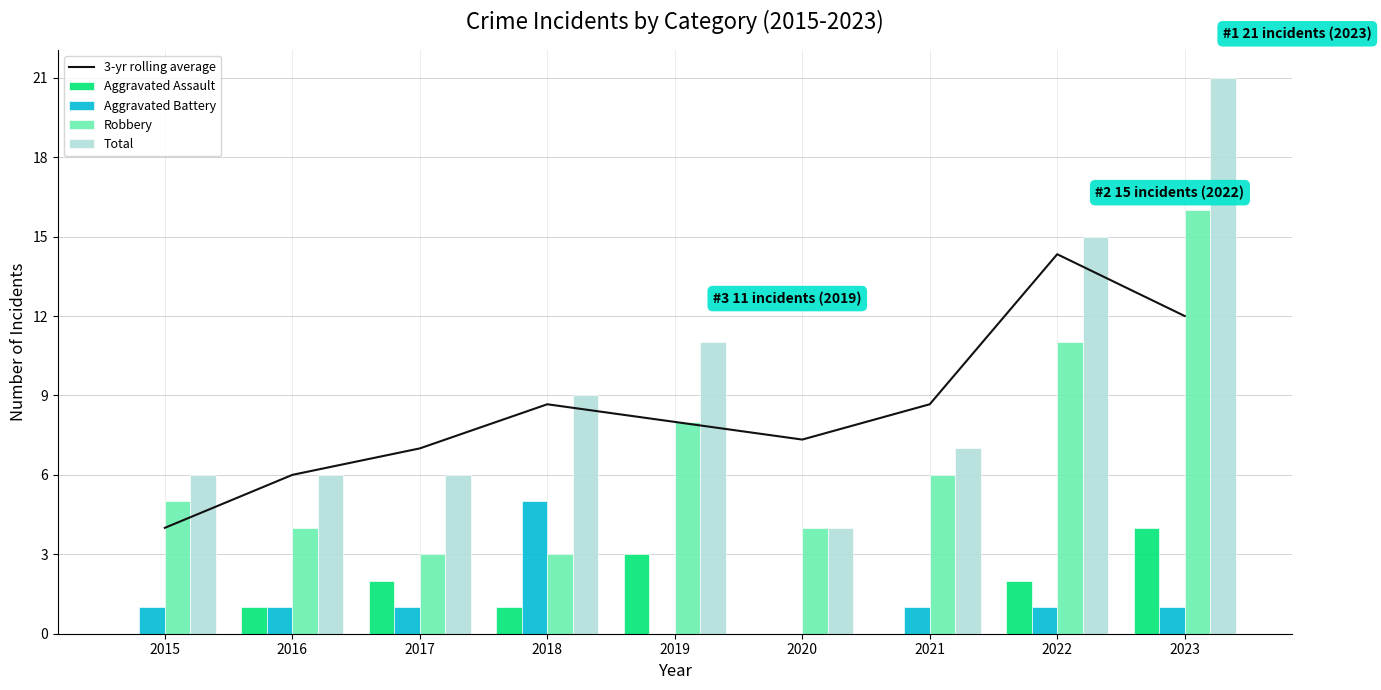

What is the maximum value for Aggravated Battery?

5